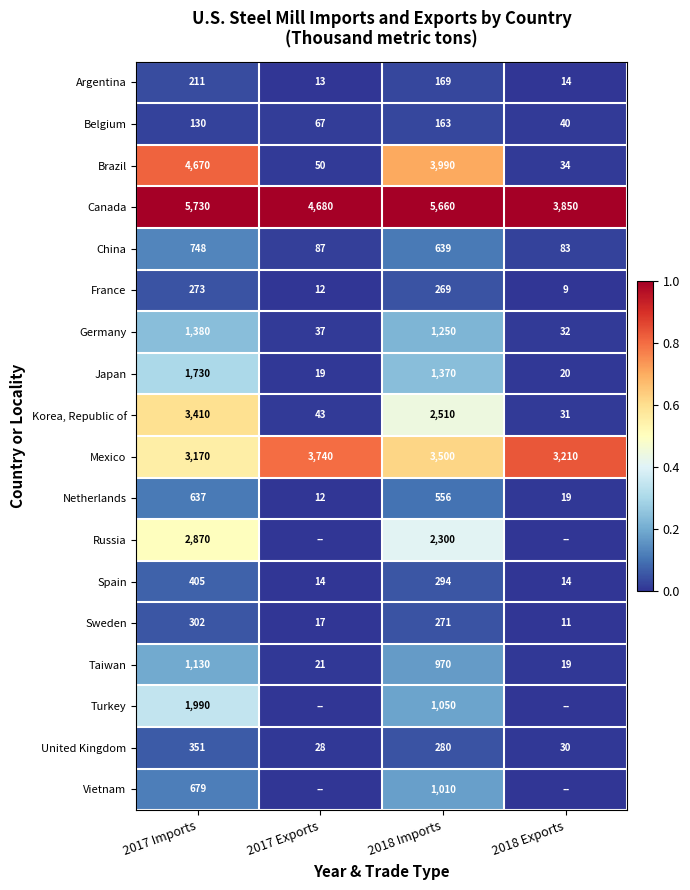

Is the value of Belgium at 2017 Exports greater than the value of Taiwan at 2018 Exports?

Yes